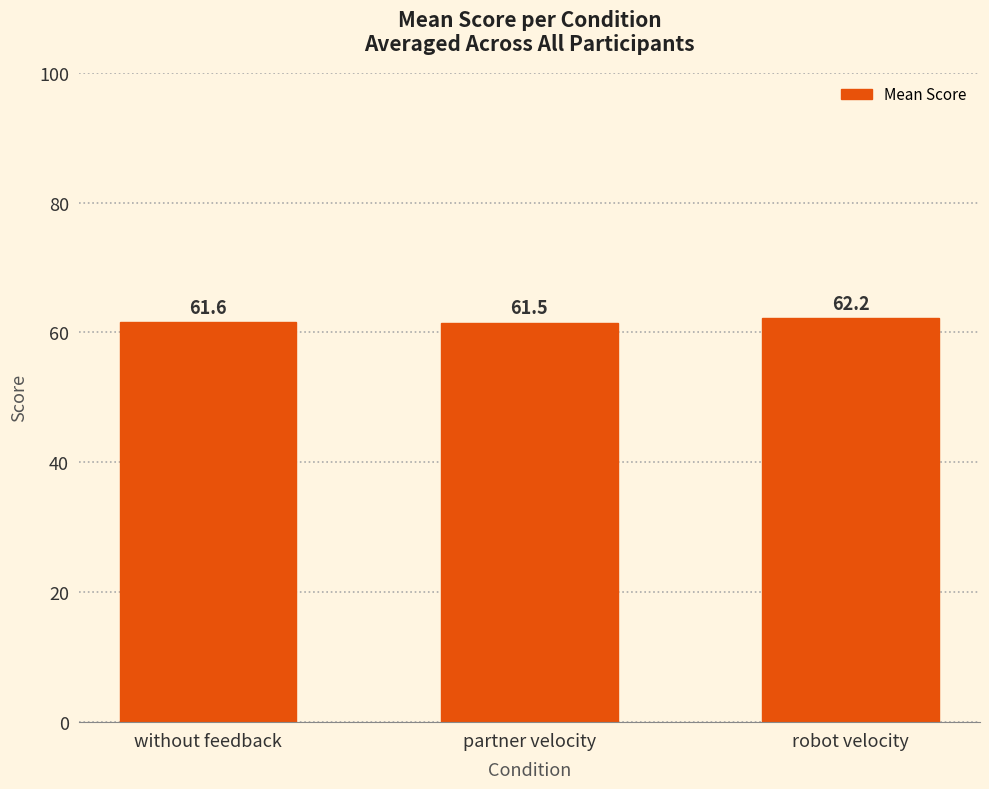

How many values are between 61 and 62?

2